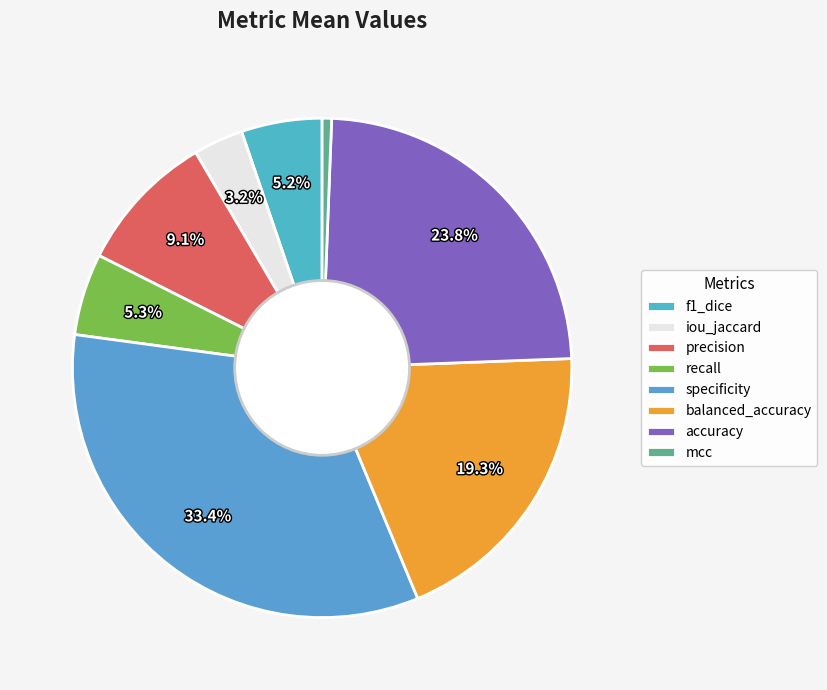

What percentage is the specificity slice, to the nearest percent?

33%